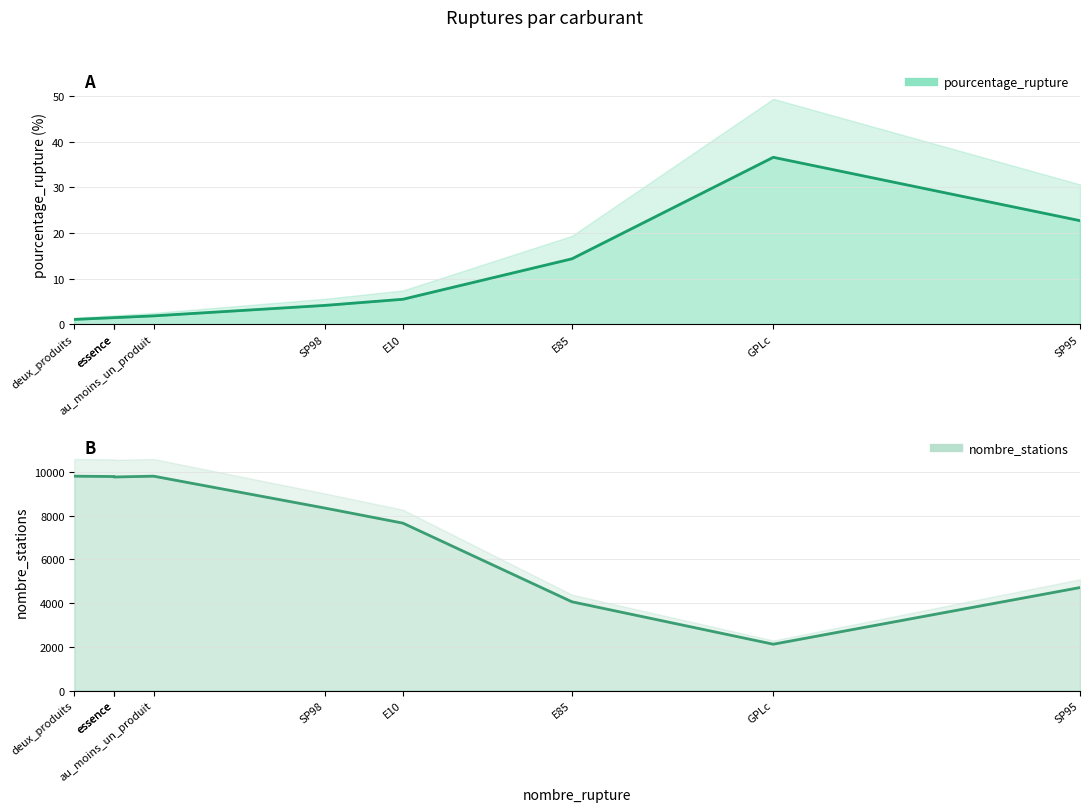

Rank the series by their average value, from highest to lowest.

nombre_stations (line), pourcentage_rupture (line)